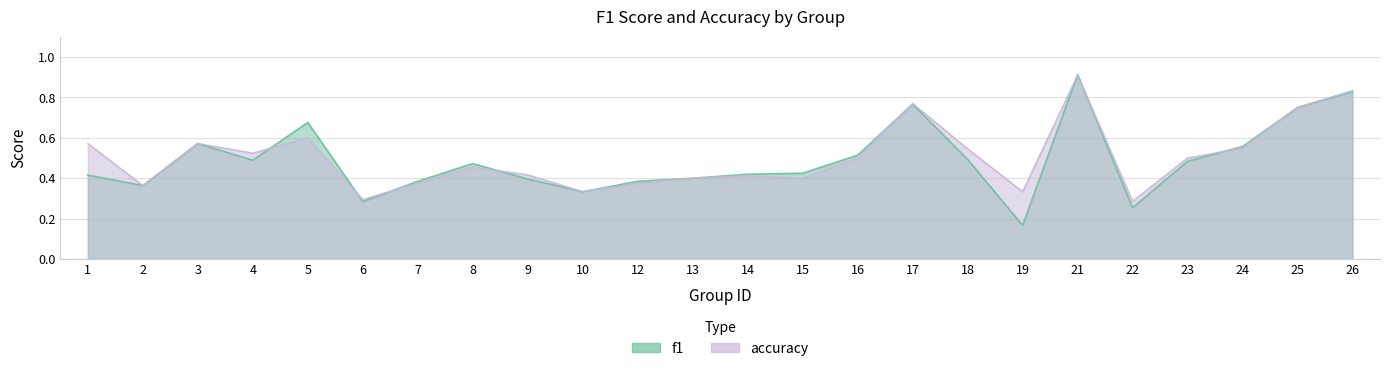

Reading left to right, extract all data points from this chart.

f1: 0.4	0.4	0.6	0.5	0.7	0.3	0.4	0.5	0.4	0.3	0.4	0.4	0.4	0.4	0.5	0.8	0.5	0.2	0.9	0.3	0.5	0.6	0.8	0.8
accuracy: 0.6	0.4	0.6	0.5	0.6	0.3	0.4	0.5	0.4	0.3	0.4	0.4	0.4	0.4	0.5	0.8	0.5	0.3	0.9	0.3	0.5	0.5	0.8	0.8